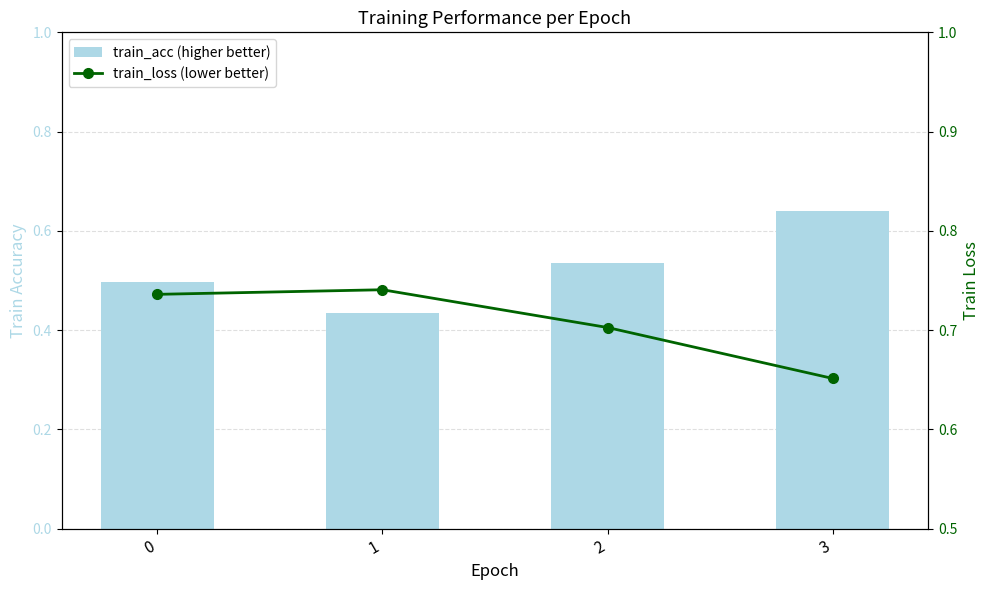

Rank the series at 2 from highest to lowest value.

train_loss (lower better), train_acc (higher better)